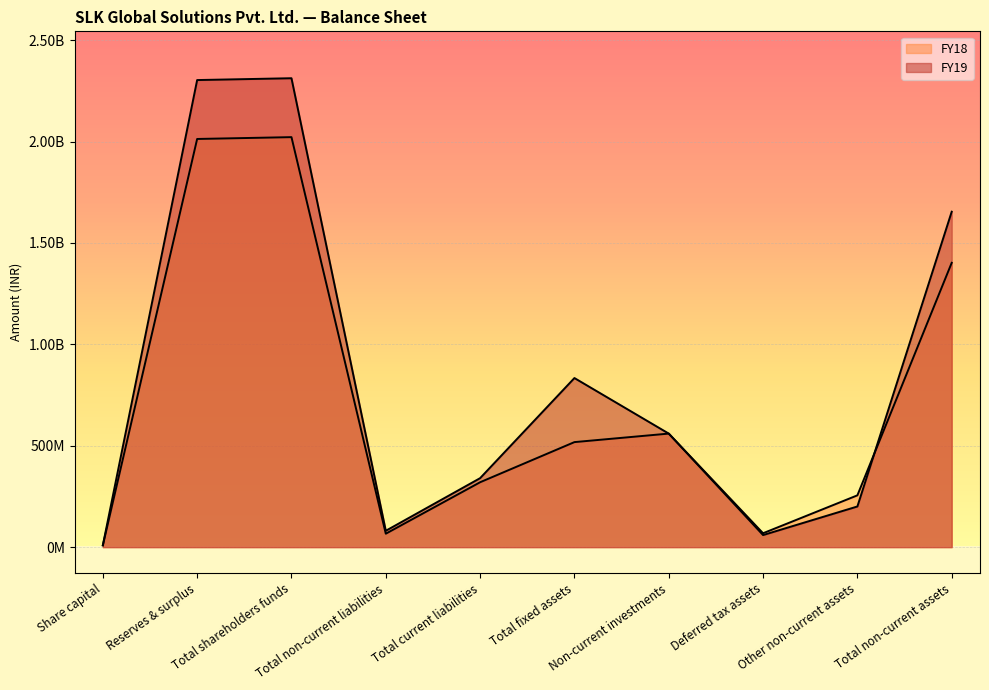

Reading left to right, list all the values displayed in this chart.

FY19: 9030000	2303110000	2312140000	80730000	340210000	833860000	559960000	59620000	200570000	1654010000
FY18: 9030000	2012640000	2021670000	66300000	320060000	517960000	559960000	68610000	255480000	1402010000